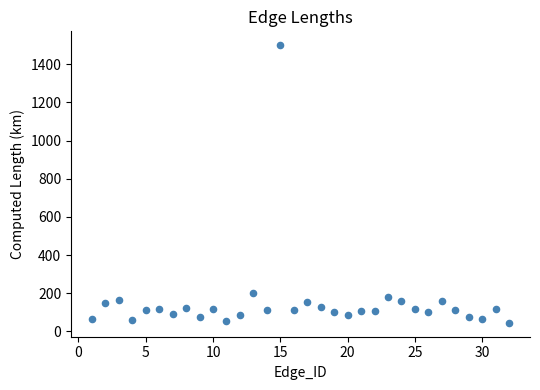

What is the range of Y values (max minus min)?

1454.7